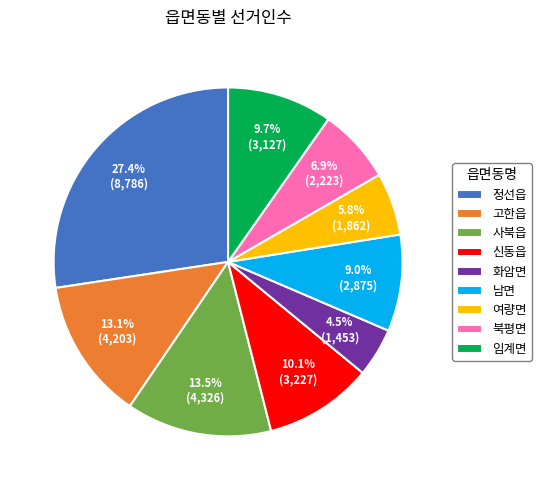

To the nearest percent, what is the difference between the largest and smallest slice percentages?

23%